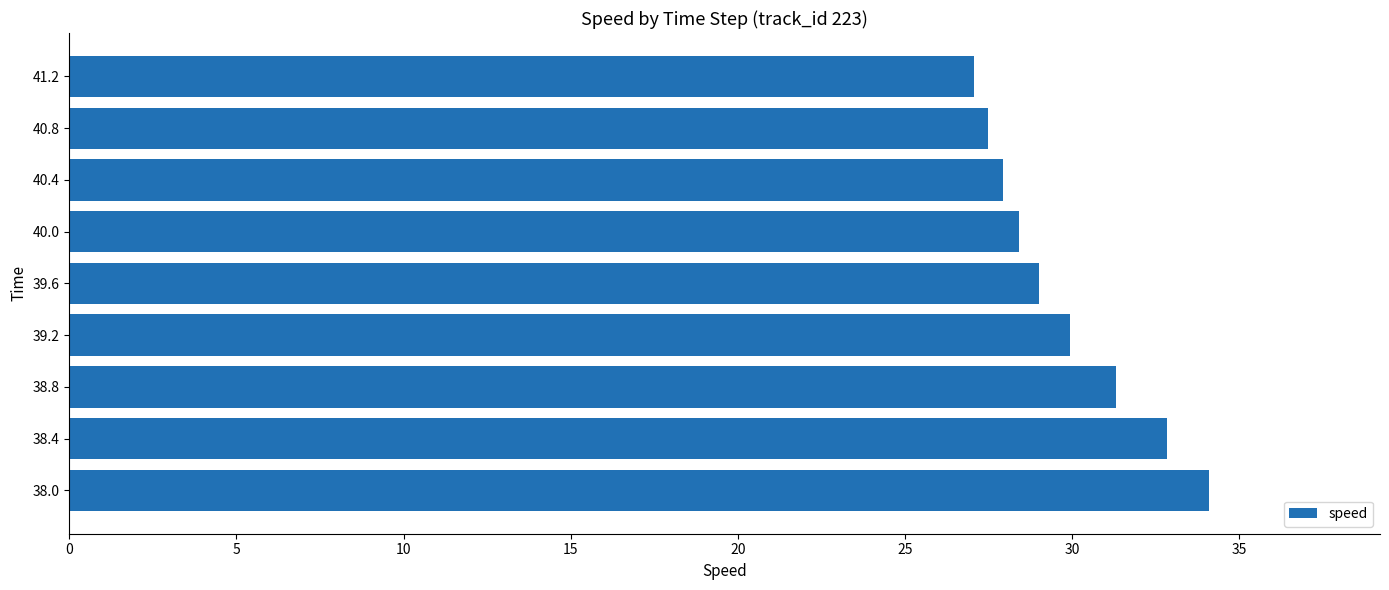

Count the number of data series in this chart.

1